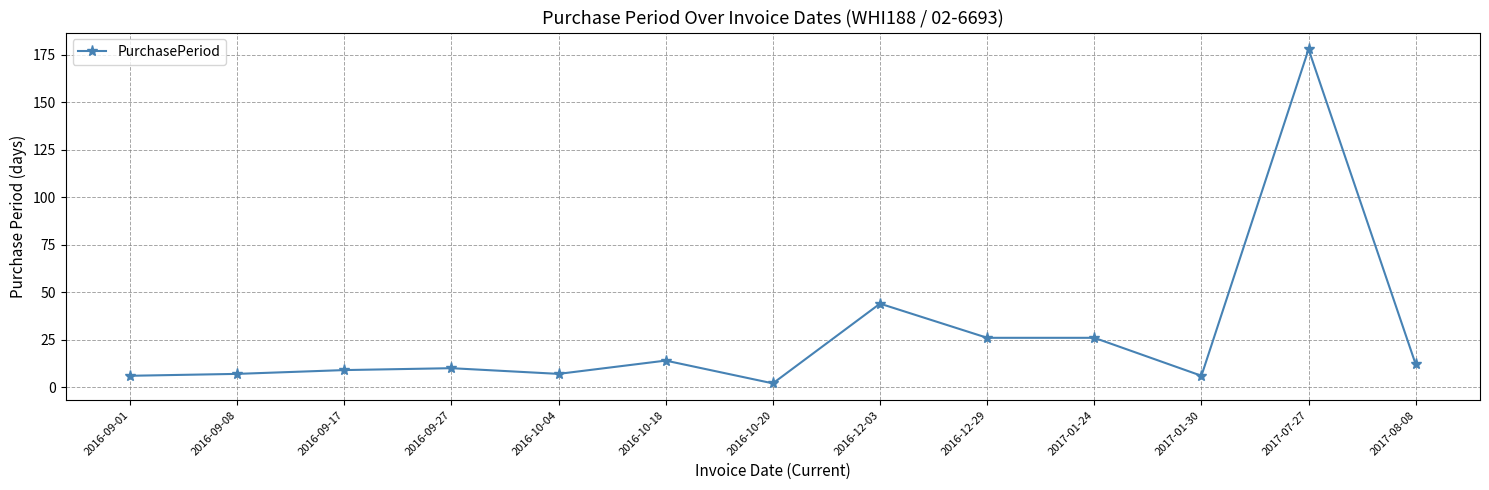

Does the chart have visible grid lines?

Yes